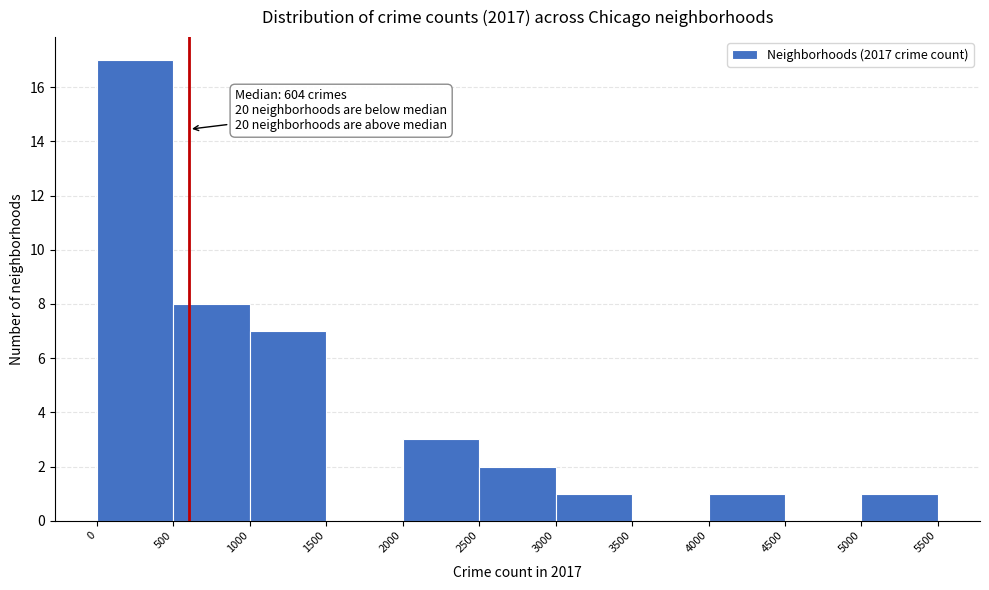

Which range on the x-axis has the tallest bar?

0 to 500